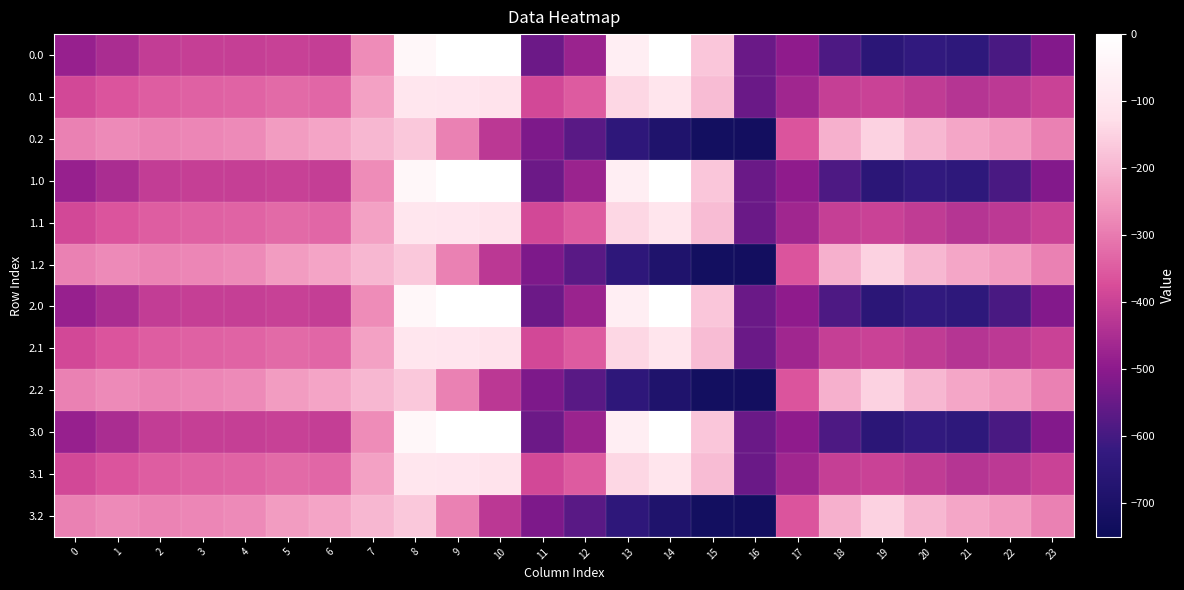

What is the total value across all series at 3?

-4112.1